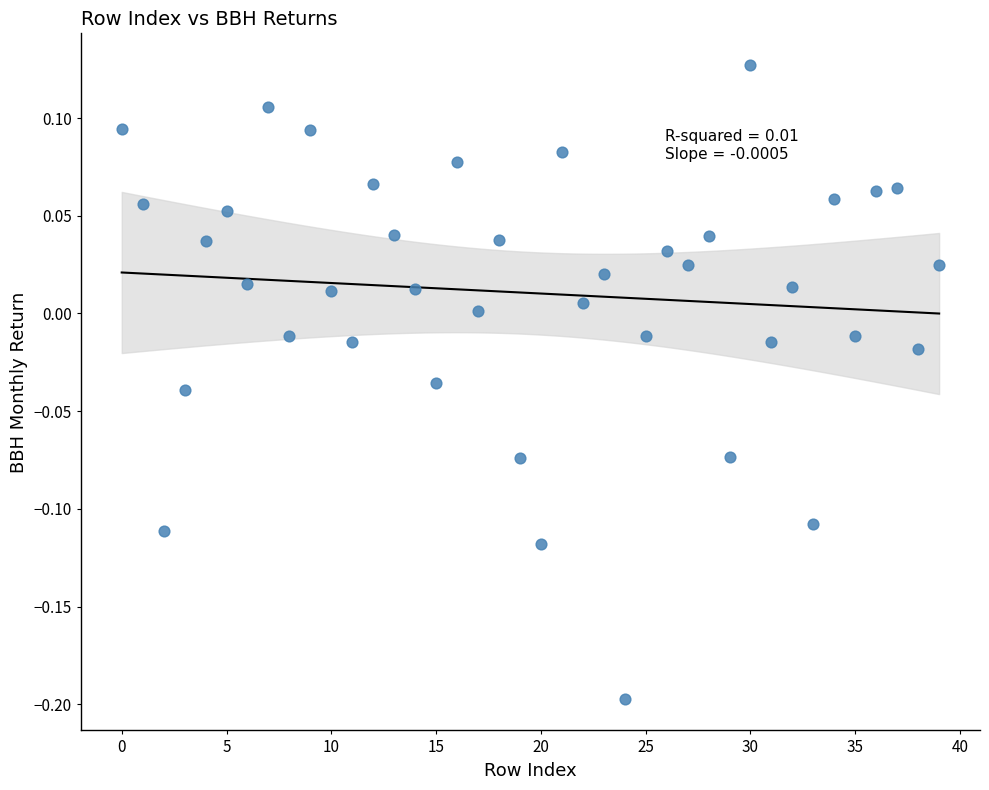

What is the range of Y values (max minus min)?

0.3